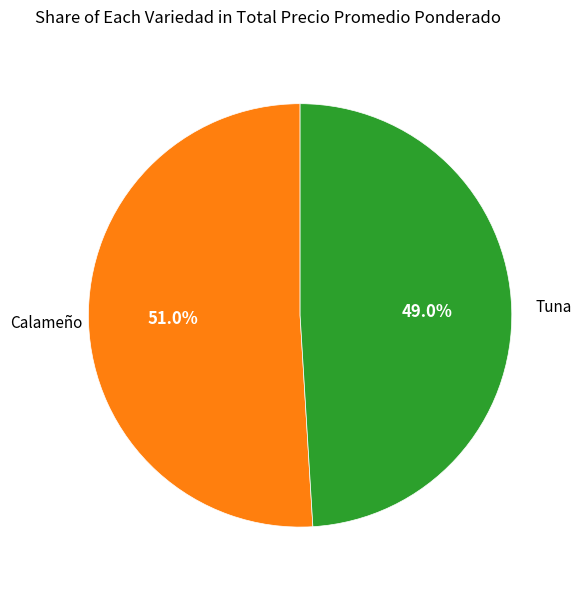

Does any single category account for the majority?

Yes